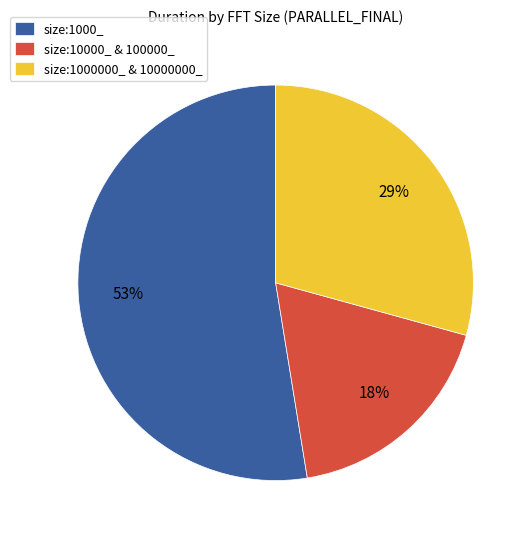

The size:1000_ slice represents 30% of the pie. True or false?

False